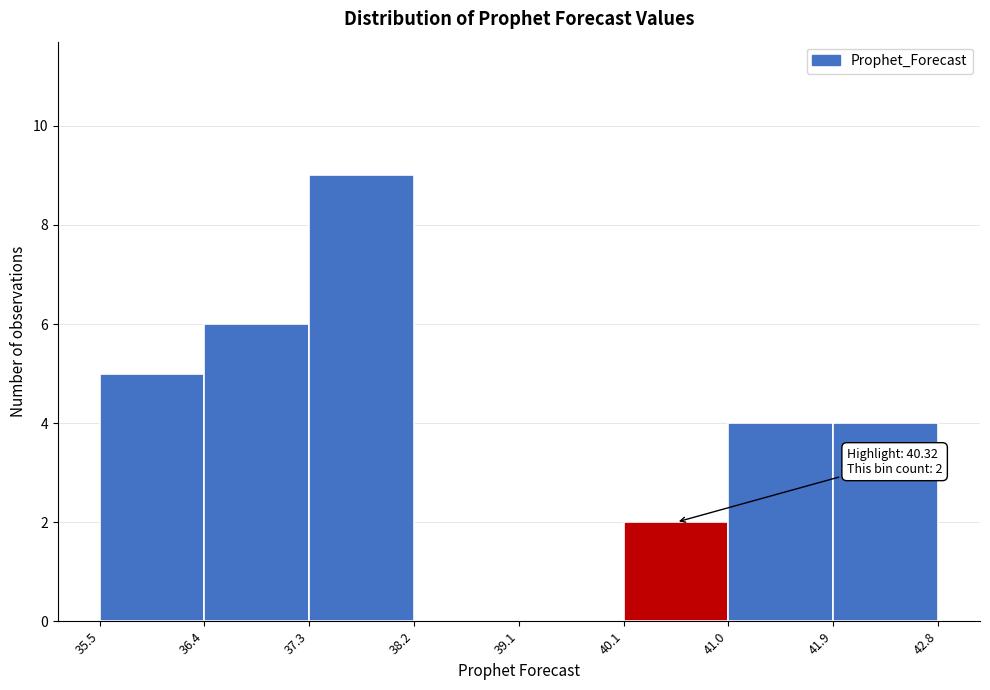

Which range on the x-axis has the tallest bar?

37.3 to 38.2